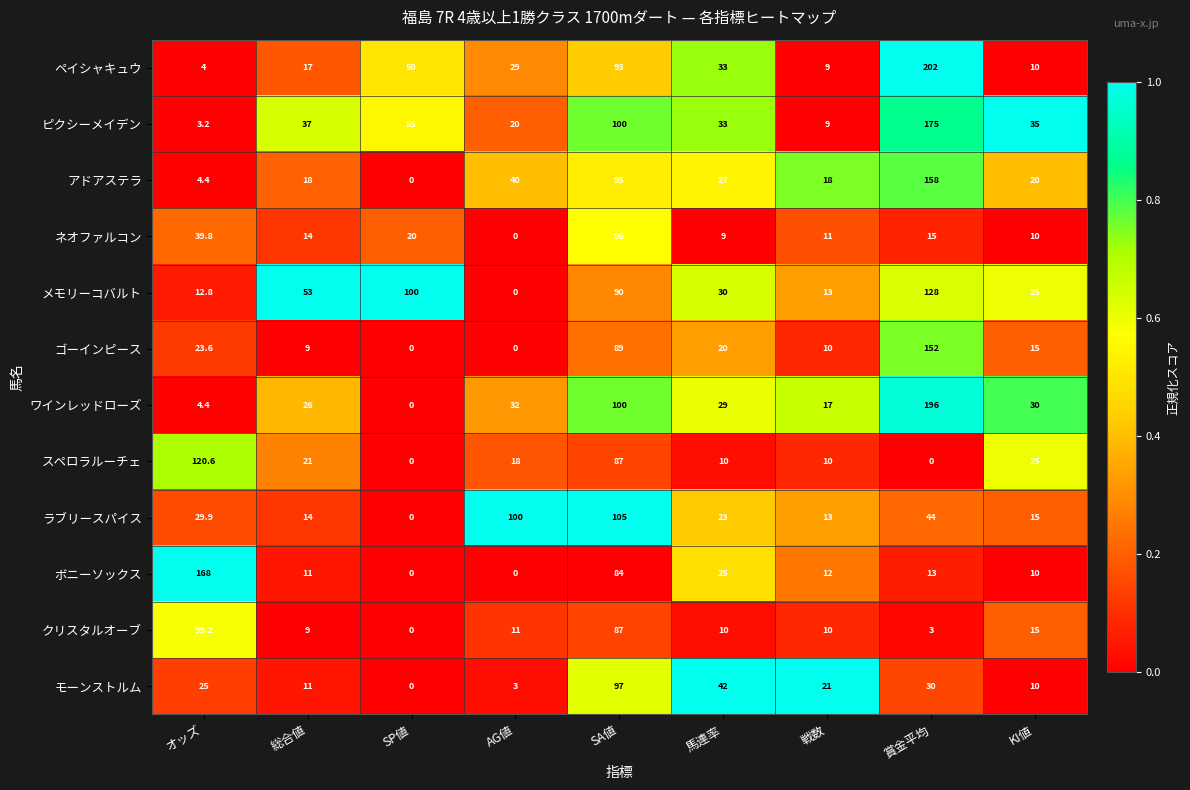

What is the difference between the second highest and second lowest values in the ピクシーメイデン series?

91.0